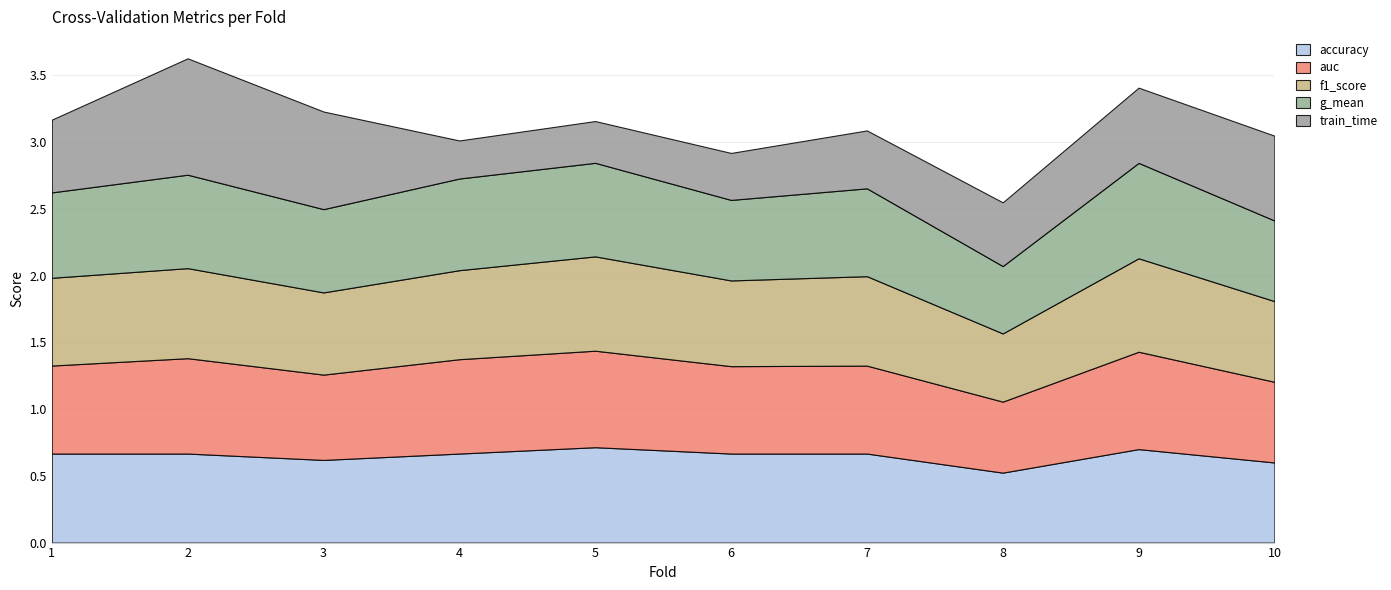

Reading left to right, list all the values displayed in this chart.

accuracy: 0.7	0.7	0.6	0.7	0.7	0.7	0.7	0.5	0.7	0.6
auc: 0.7	0.7	0.6	0.7	0.7	0.7	0.7	0.5	0.7	0.6
f1_score: 0.7	0.7	0.6	0.7	0.7	0.6	0.7	0.5	0.7	0.6
g_mean: 0.6	0.7	0.6	0.7	0.7	0.6	0.7	0.5	0.7	0.6
train_time: 0.5	0.9	0.7	0.3	0.3	0.4	0.4	0.5	0.6	0.6